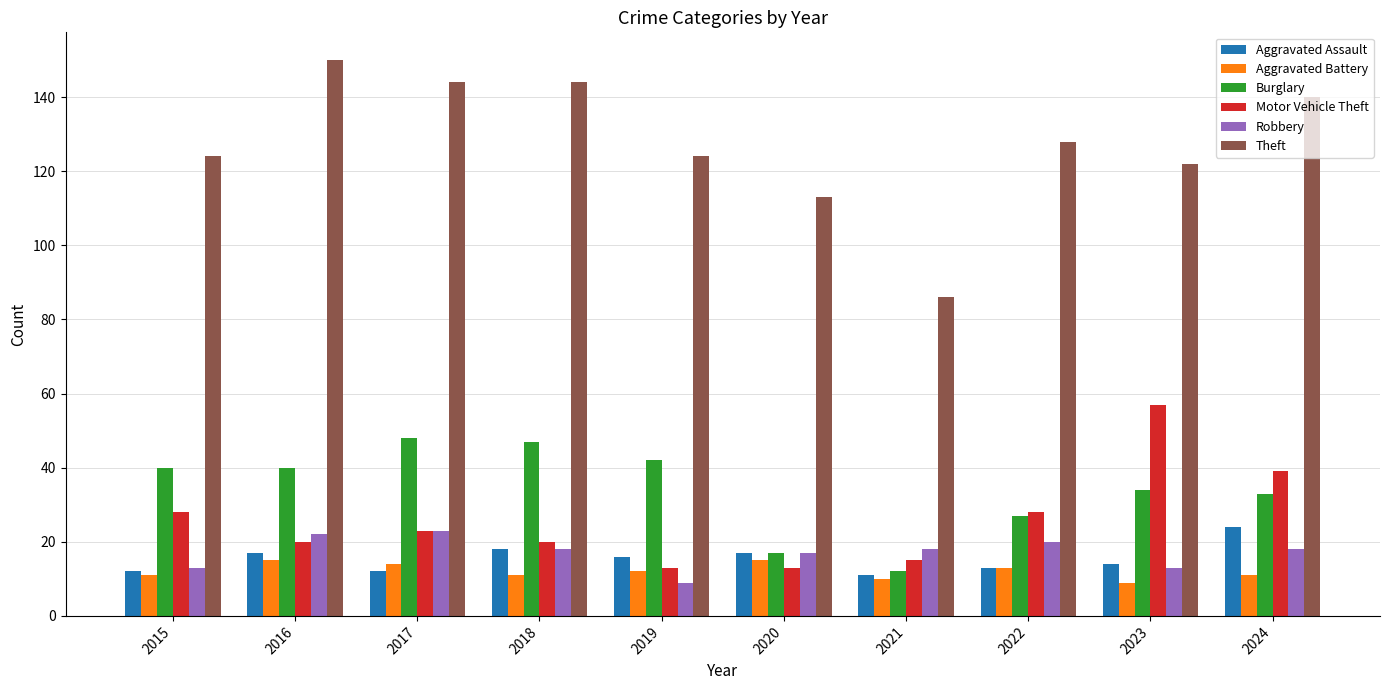

Reading left to right, transcribe all the data shown in this chart.

Aggravated Assault: 2015=12	2016=17	2017=12	2018=18	2019=16	2020=17	2021=11	2022=13	2023=14	2024=24
Aggravated Battery: 2015=11	2016=15	2017=14	2018=11	2019=12	2020=15	2021=10	2022=13	2023=9	2024=11
Burglary: 2015=40	2016=40	2017=48	2018=47	2019=42	2020=17	2021=12	2022=27	2023=34	2024=33
Motor Vehicle Theft: 2015=28	2016=20	2017=23	2018=20	2019=13	2020=13	2021=15	2022=28	2023=57	2024=39
Robbery: 2015=13	2016=22	2017=23	2018=18	2019=9	2020=17	2021=18	2022=20	2023=13	2024=18
Theft: 2015=124	2016=150	2017=144	2018=144	2019=124	2020=113	2021=86	2022=128	2023=122	2024=140